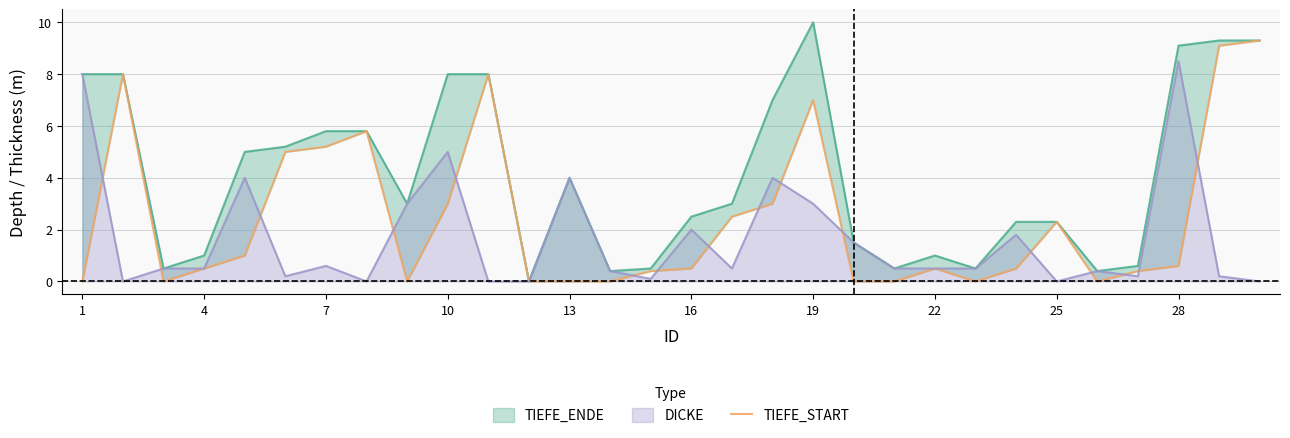

What is the highest value of the DICKE series?

8.5